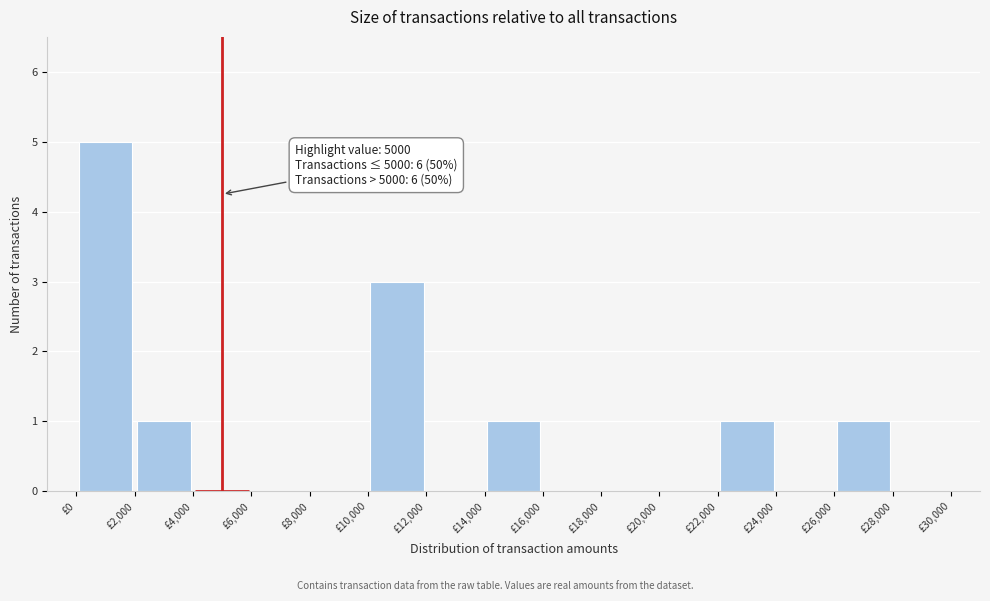

Which range on the x-axis has the tallest bar?

0 to 2000